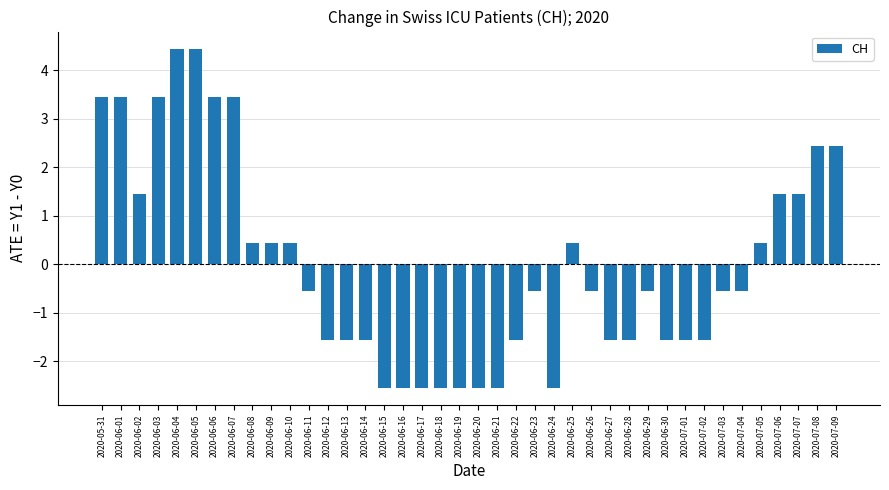

What is the greatest value displayed?

4.5